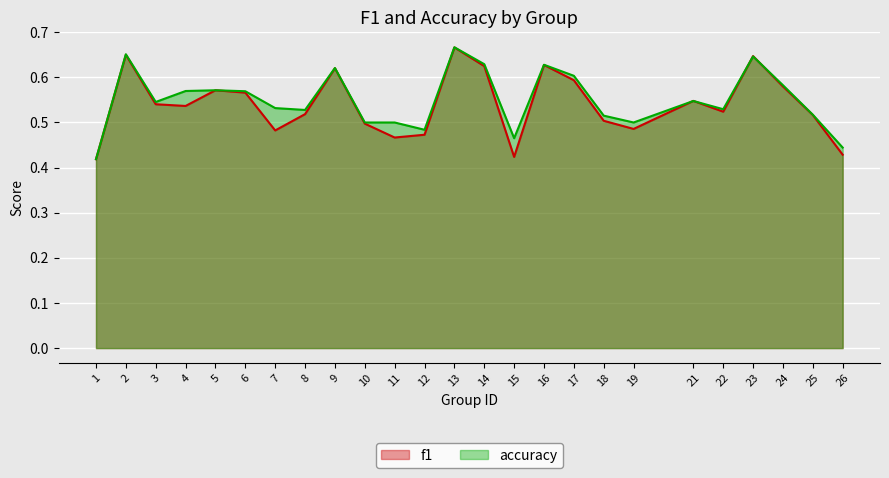

What is the difference between the maximum and minimum values in the f1 series?

0.2